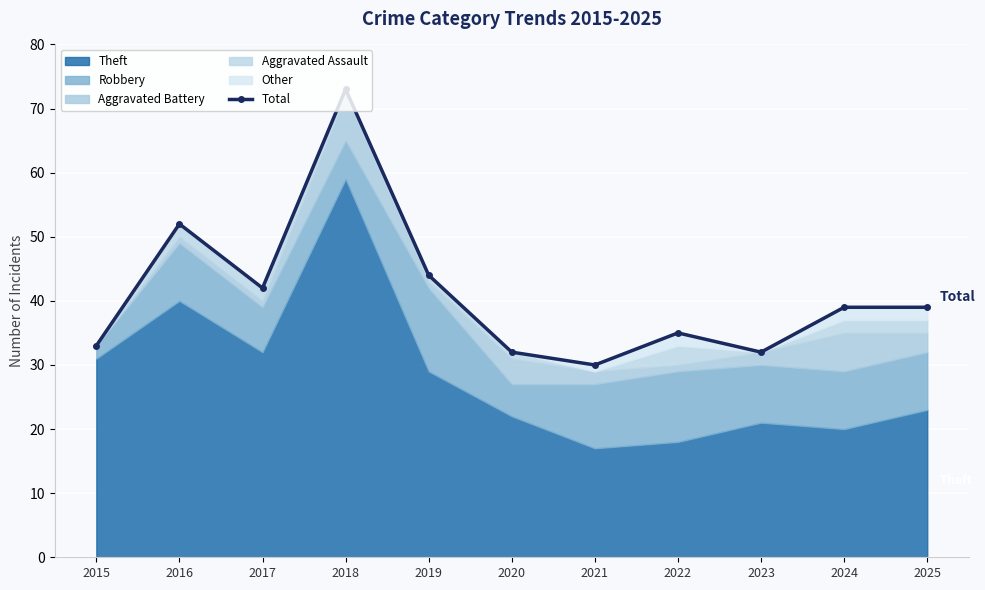

How many lines are shown in the chart?

1